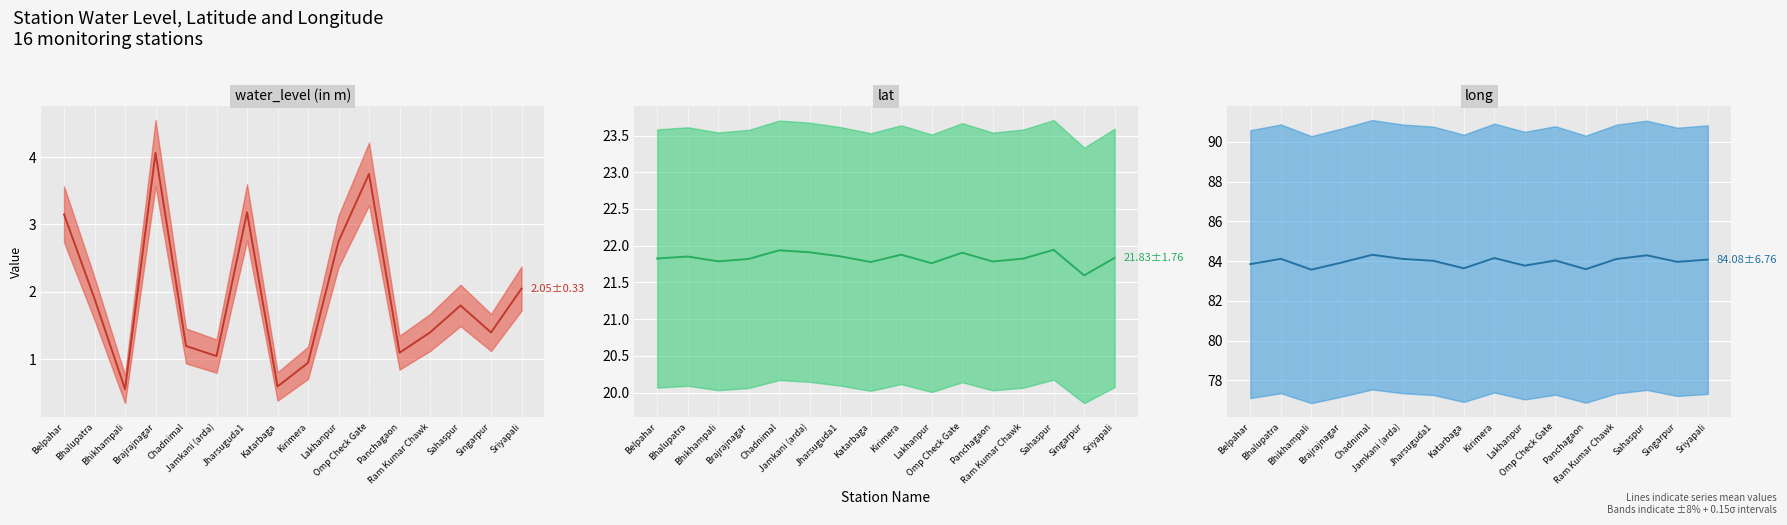

How many lines are shown in the chart?

3